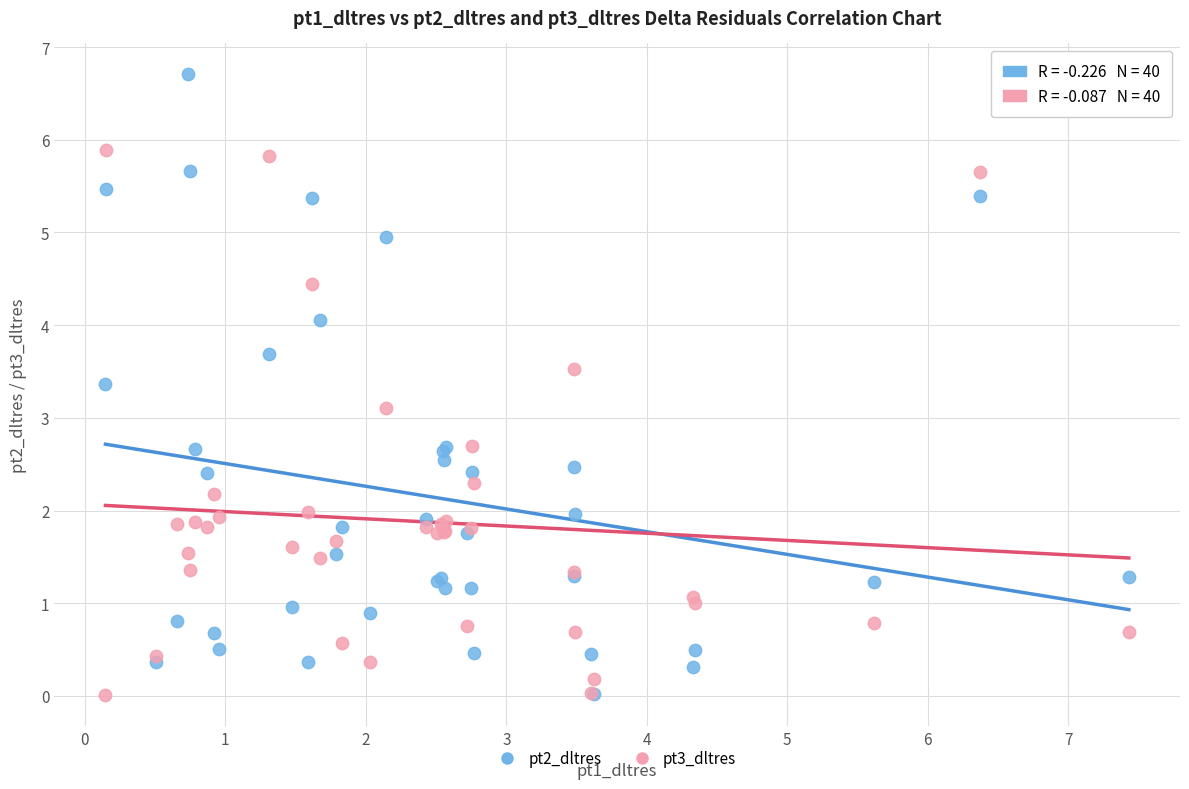

Across all series, what Y value is closest to 3?

3.1